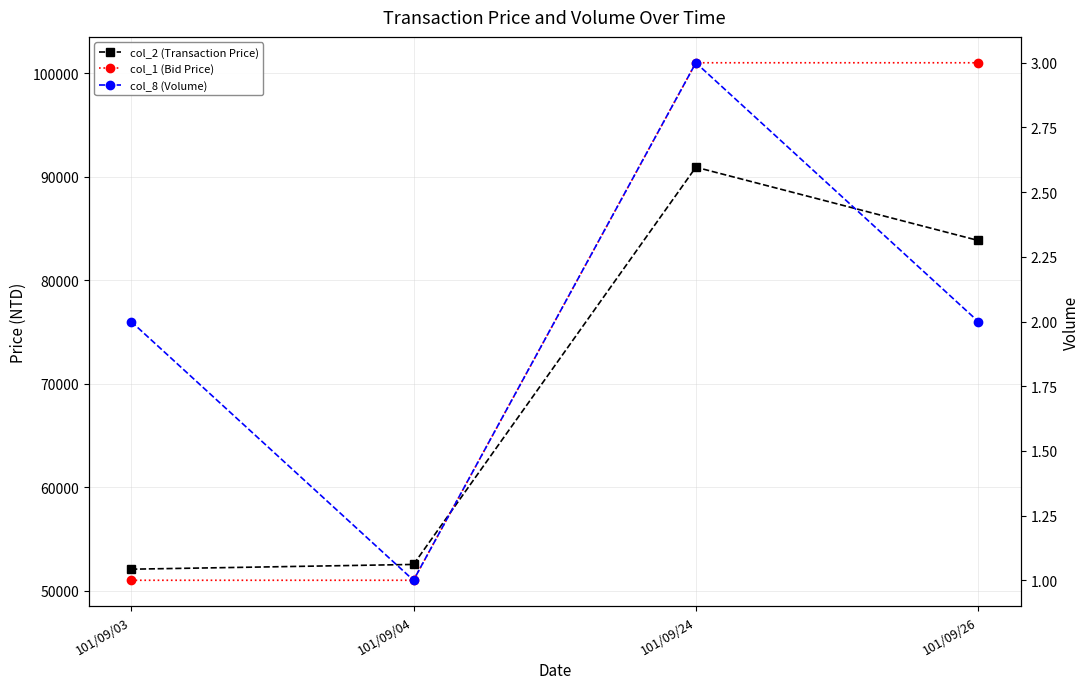

True or false: col_1 (Bid Price) has more than 0 interior local peaks.

False